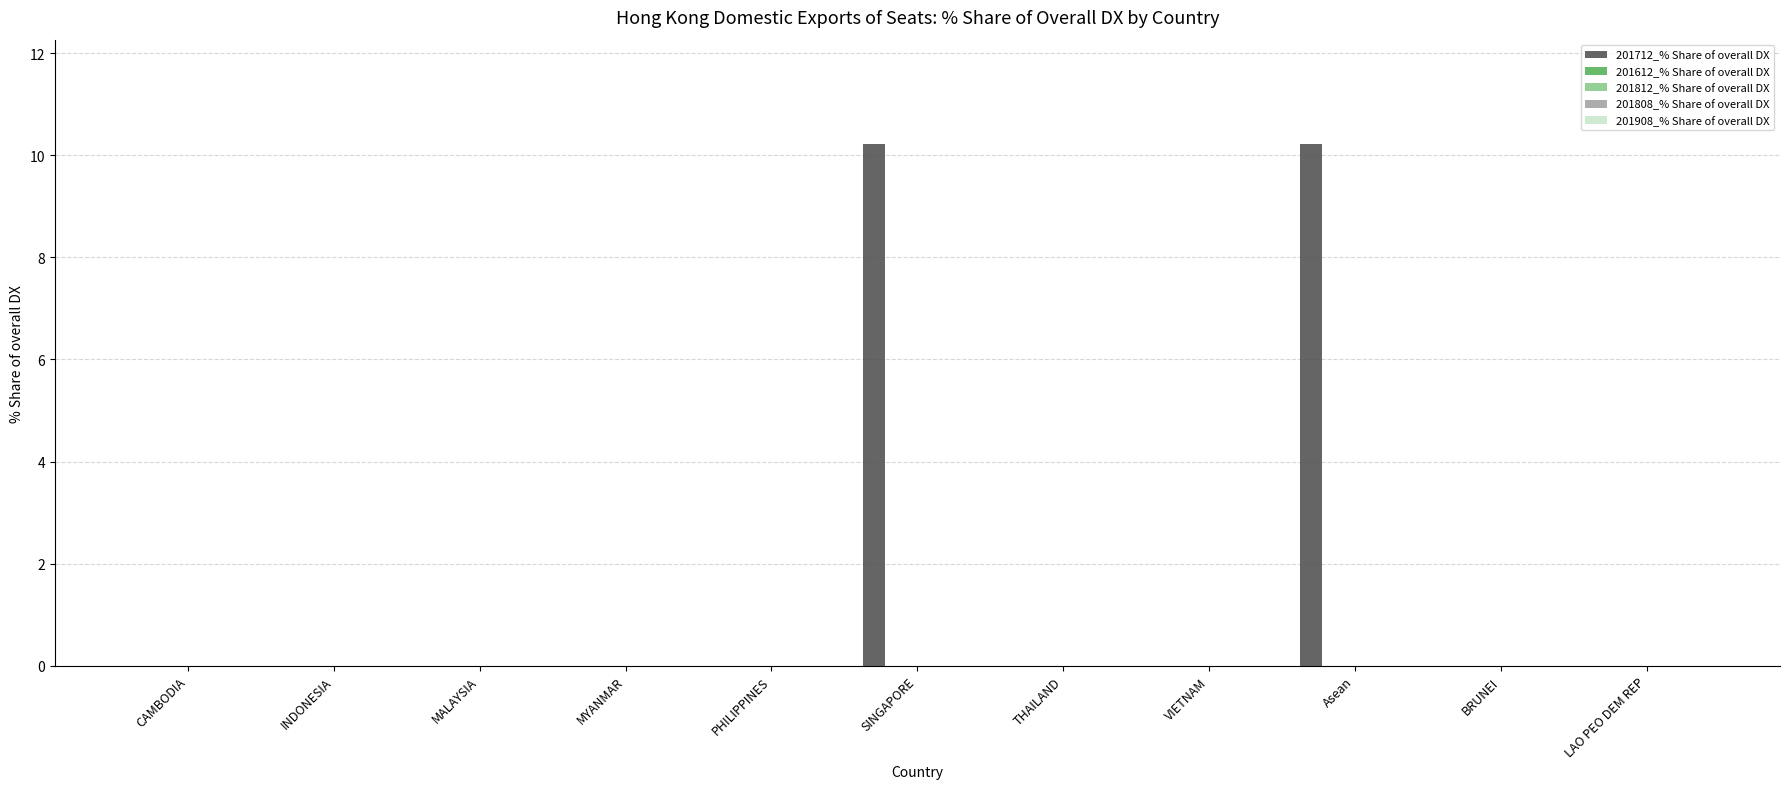

Are the bars horizontal?

No